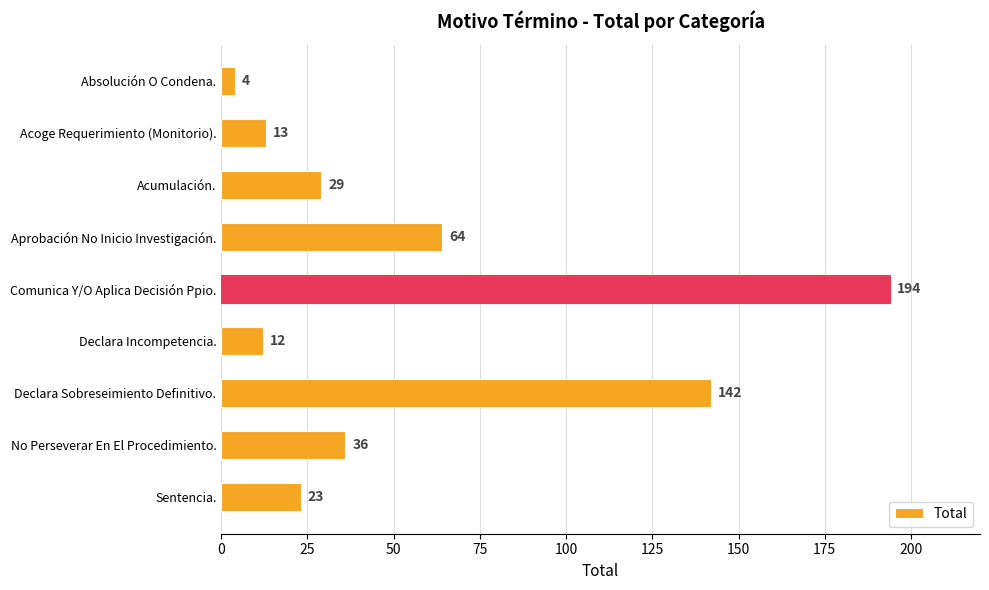

What is the change in value from Aprobación No Inicio Investigación. to Comunica Y/O Aplica Decisión Ppio.?

+130